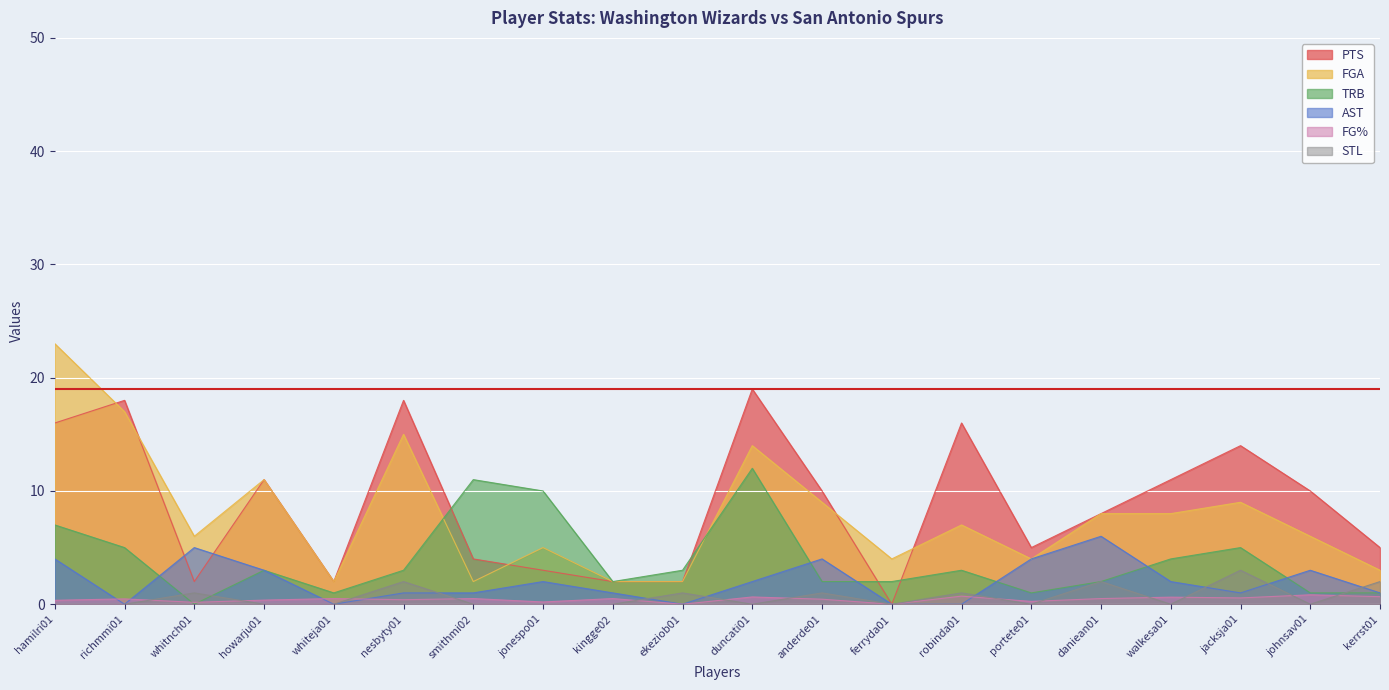

What is the label of the 11th point from the left?

duncati01